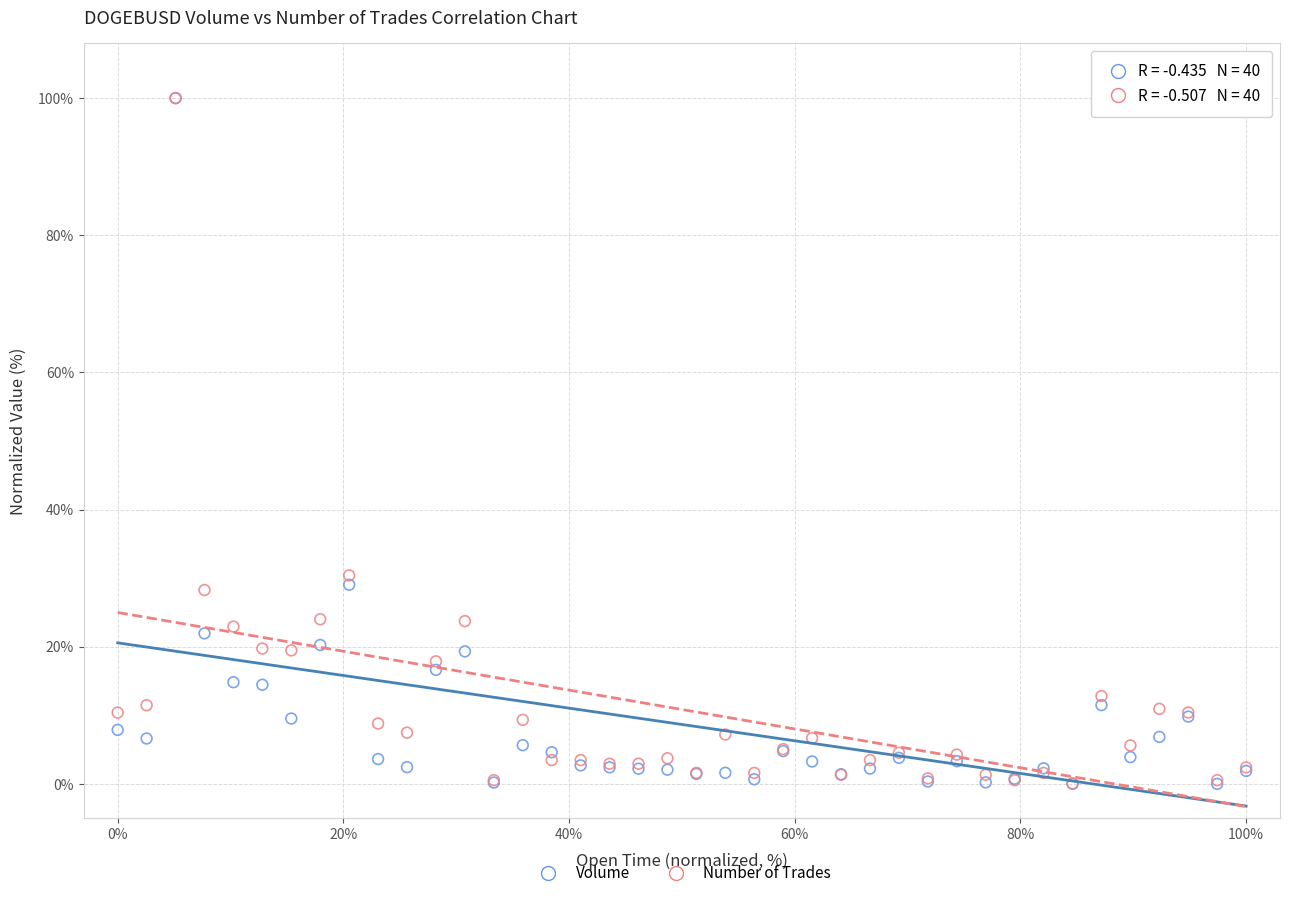

Across all series, what Y value is closest to 50?

30.4